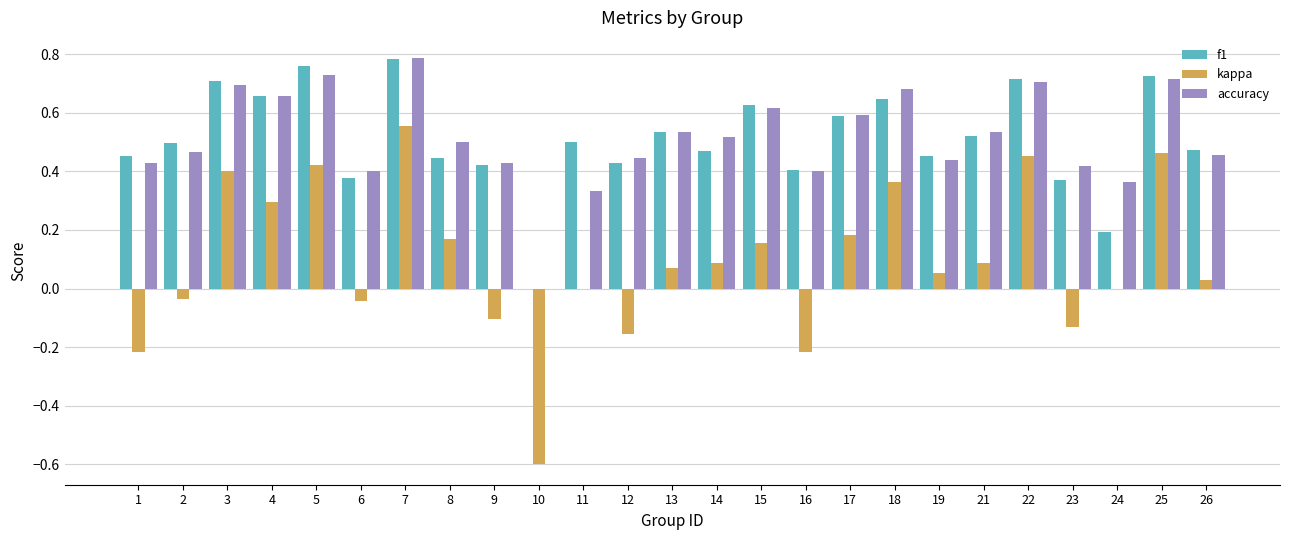

Which series changed the most between 4 and 21?

kappa